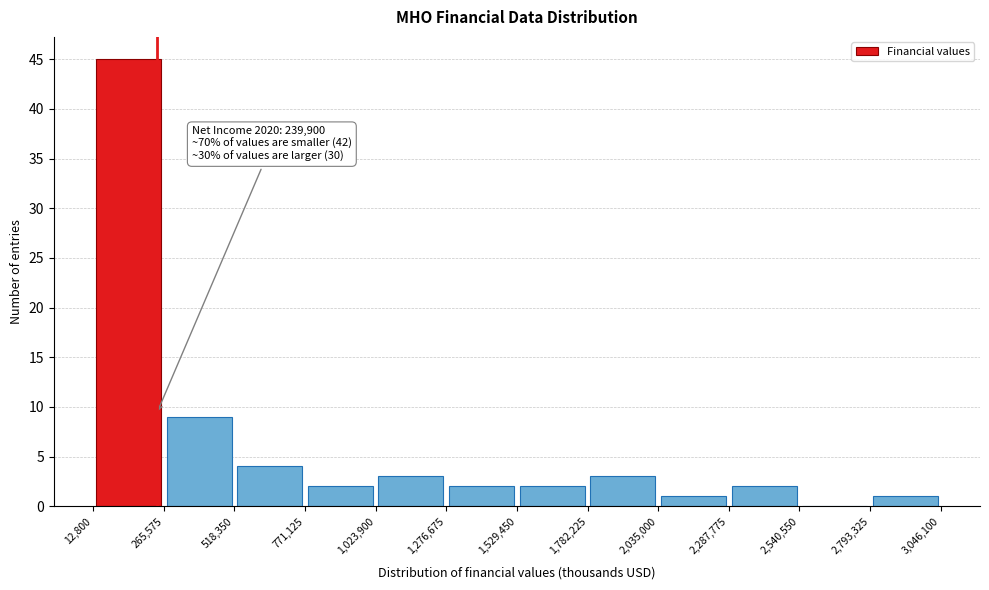

Over which range of the x-axis is the bar tallest?

12,800 to 265,575